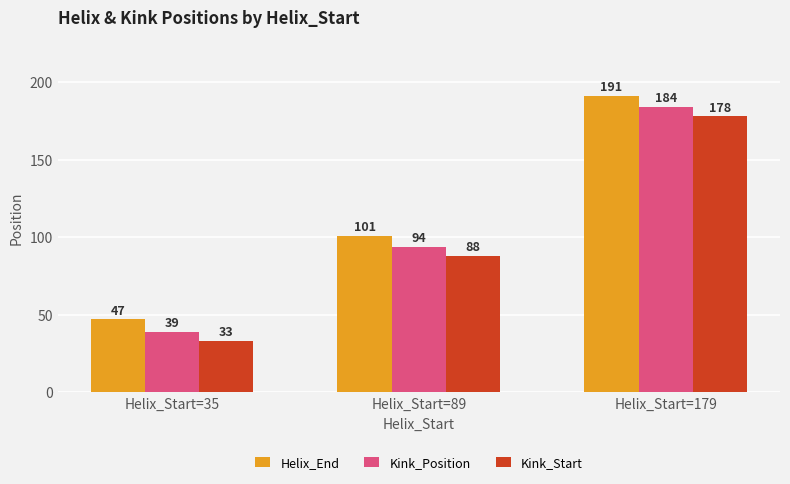

What is the spread (max minus min) of values at Helix_Start=35?

14